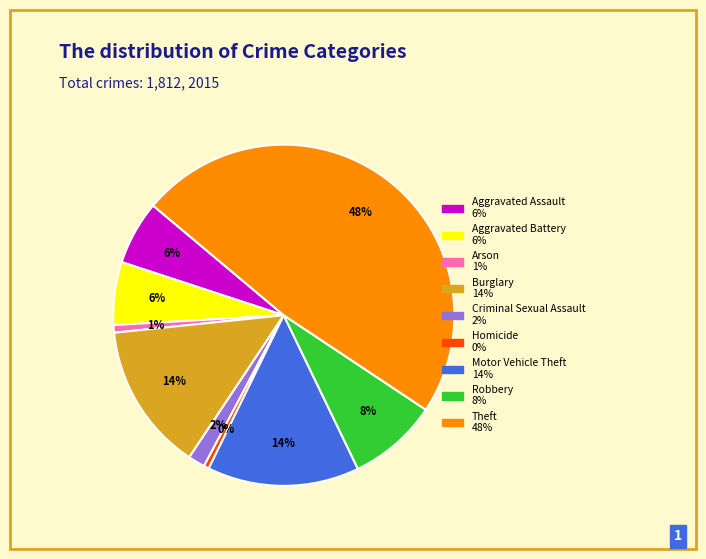

True or false: Aggravated Battery accounts for 6% of the total.

True